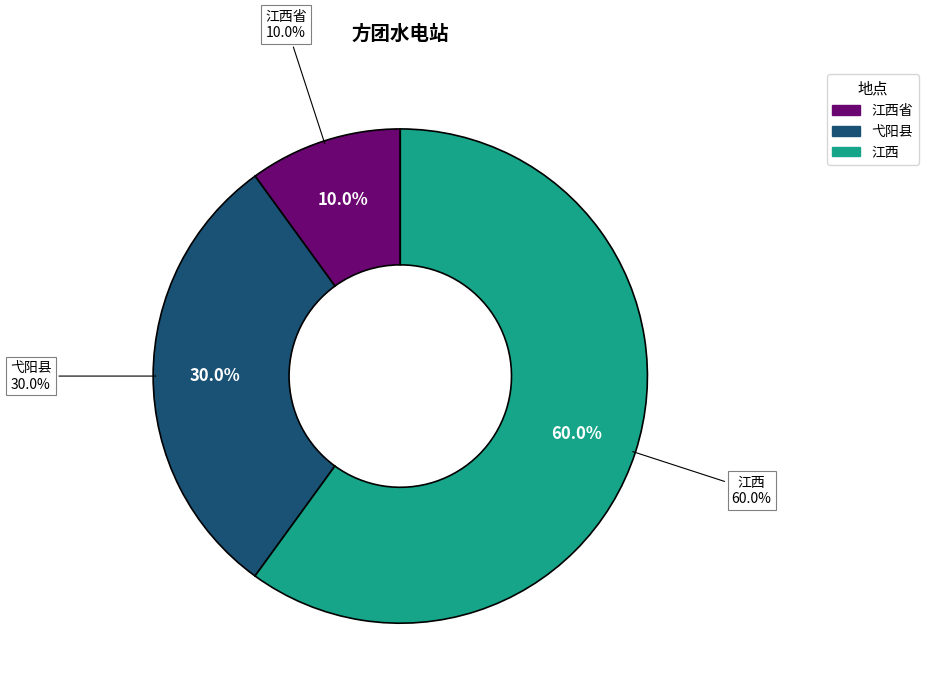

To the nearest percent, what is the combined percentage of 江西 and 江西省?

70%